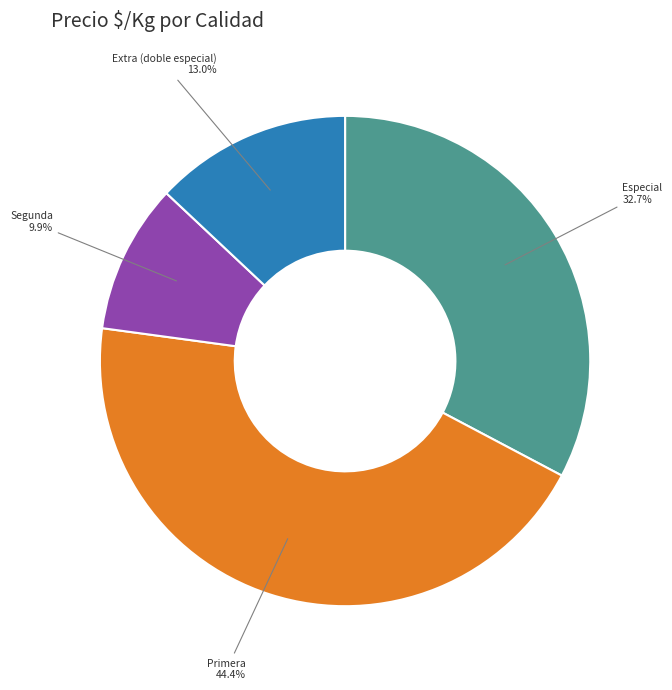

Does any single category account for the majority?

No